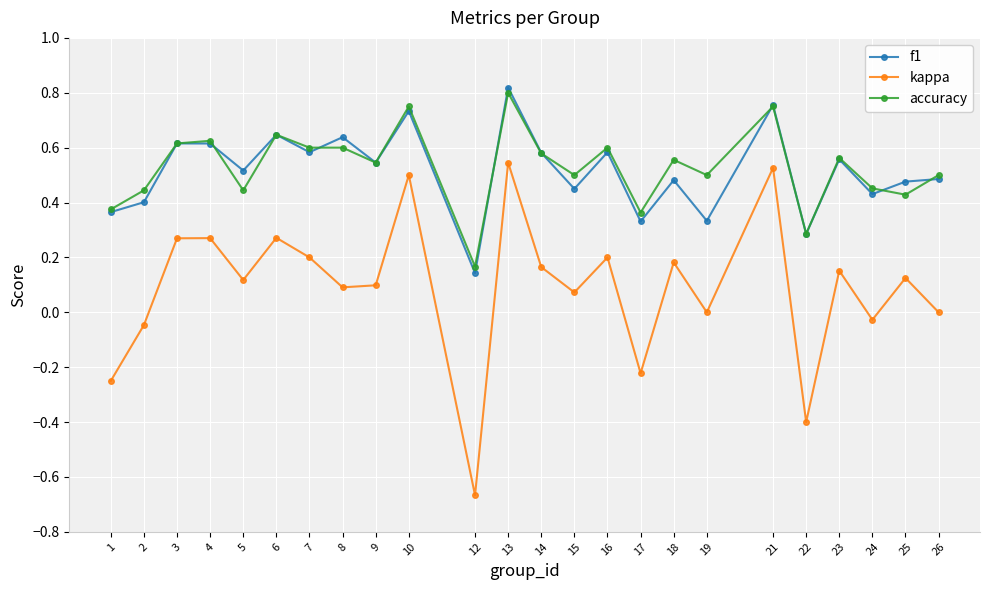

True or false: kappa has a value of 0.2 at 18.

True